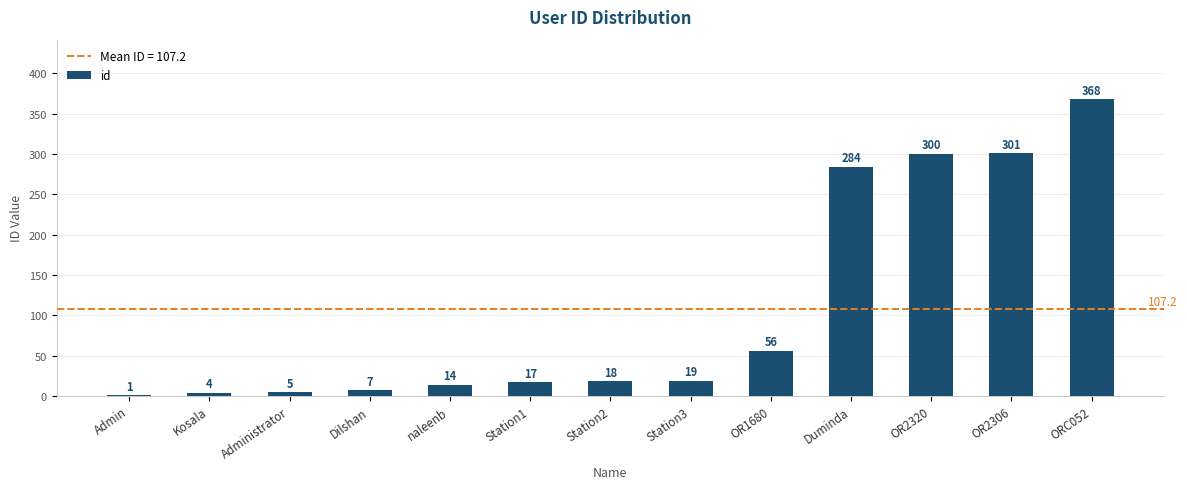

How many series are shown in this chart?

1